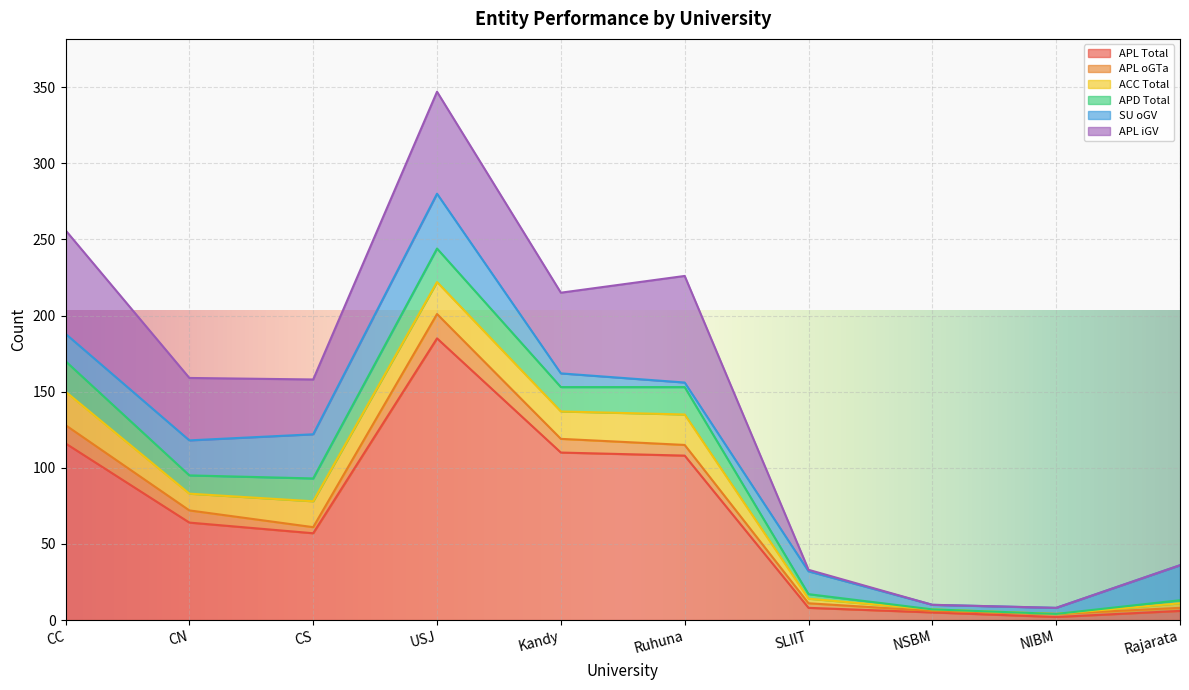

At which label does APL Total reach its minimum?

NIBM